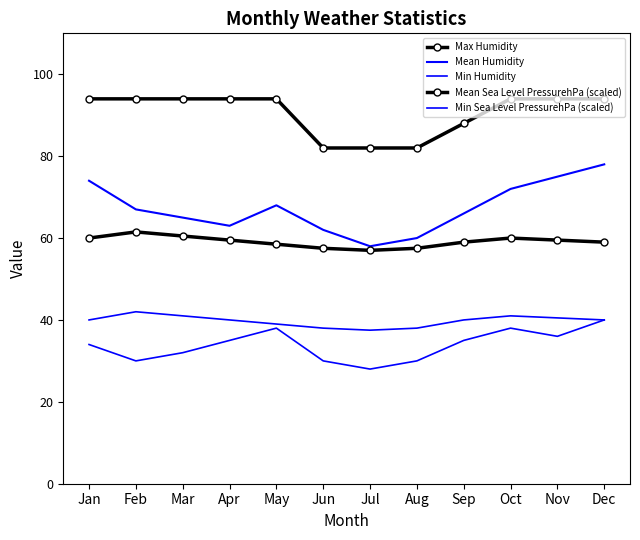

The Max Humidity series shows 94.0 at Apr. True or false?

True